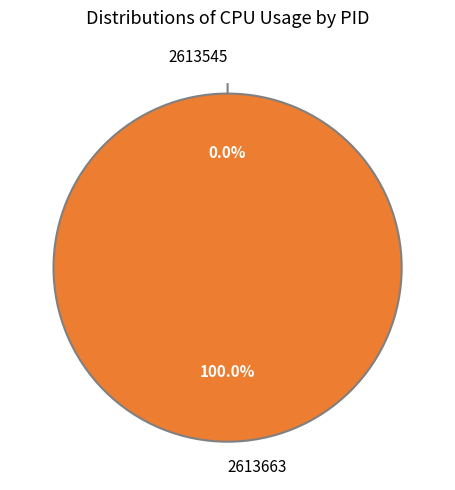

To the nearest percent, what percentage of the pie is 2613663?

100%